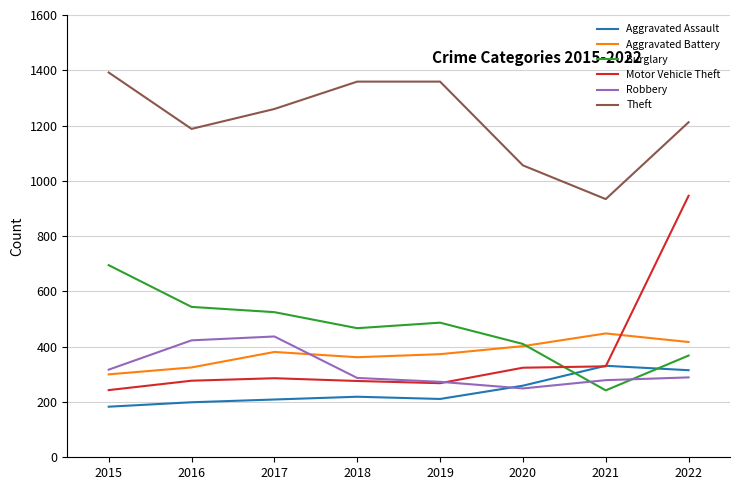

True or false: Aggravated Battery and Motor Vehicle Theft intersect in this chart.

True